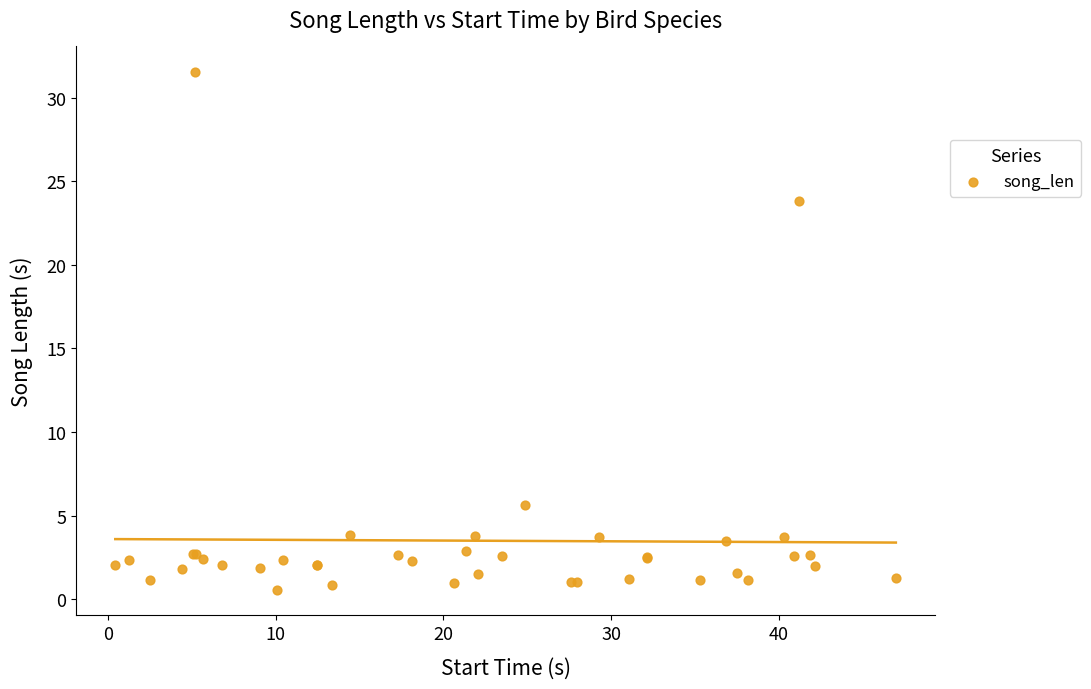

What Y value in the scatter plot is closest to 16?

23.8